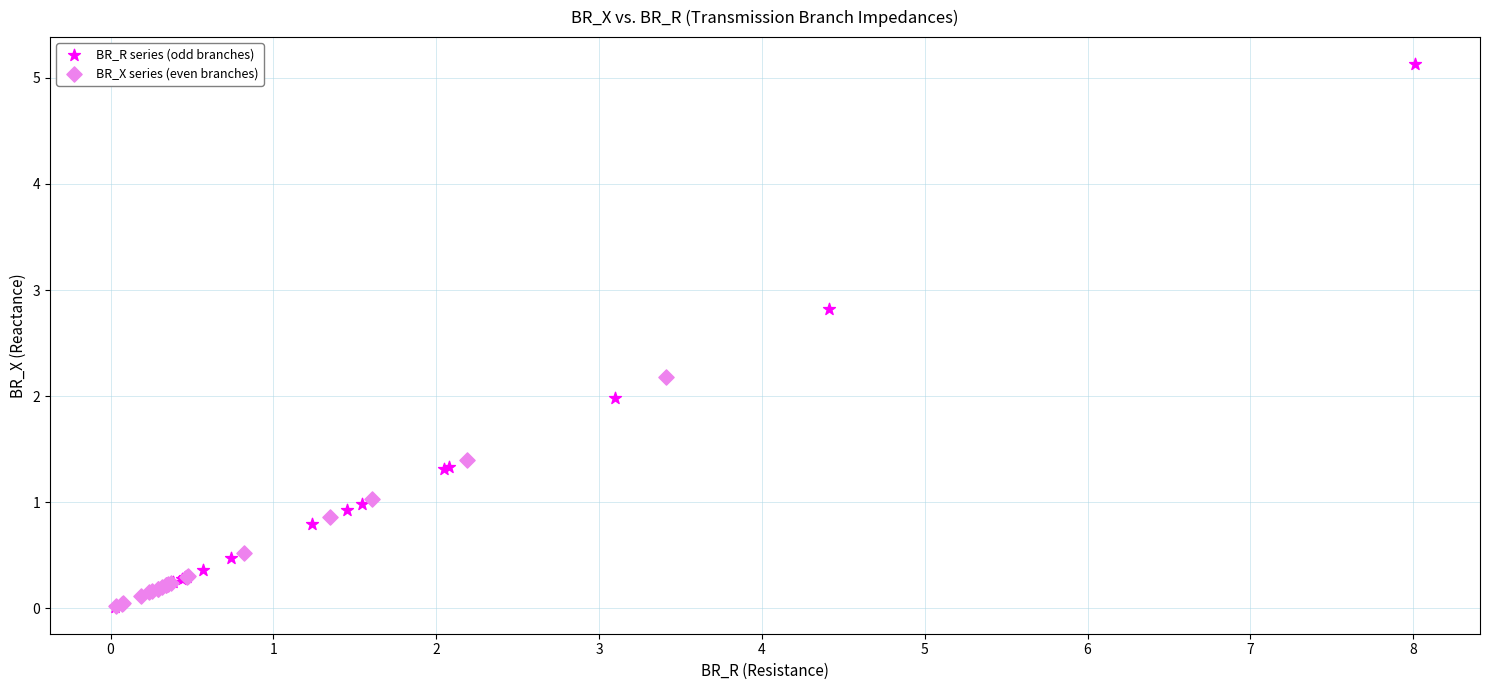

Which series reaches the maximum Y coordinate?

BR_R series (odd branches)